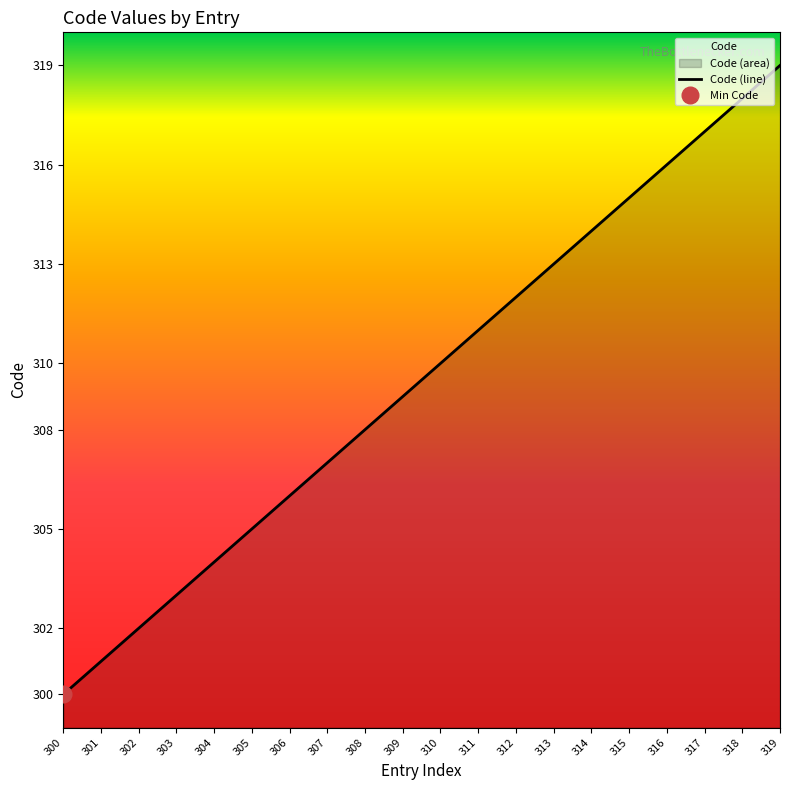

The chart shows a value of 312 at 312. True or false?

True